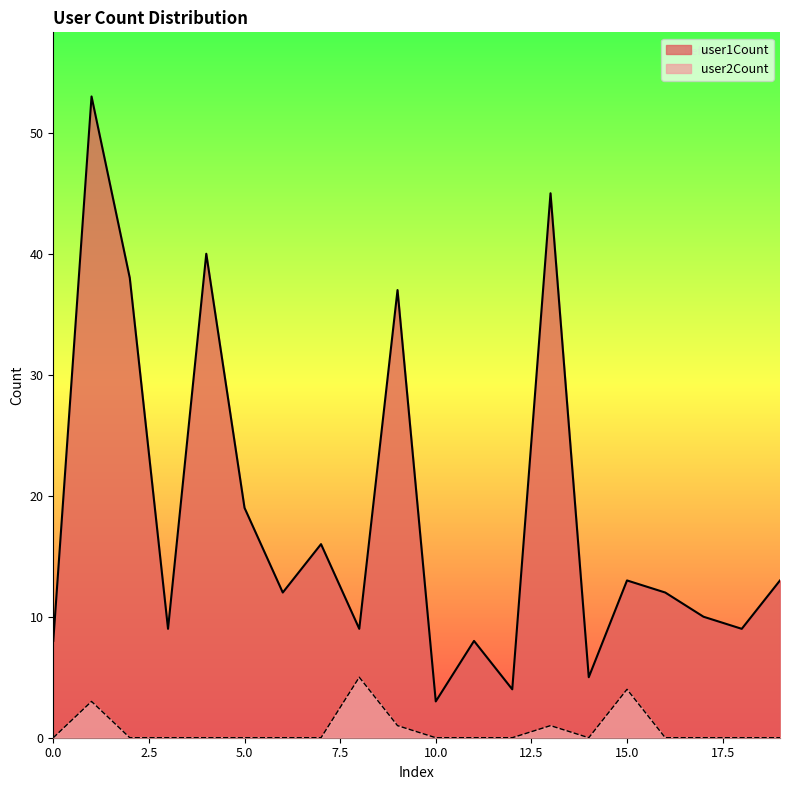

How many positive values does the user2Count series have?

5